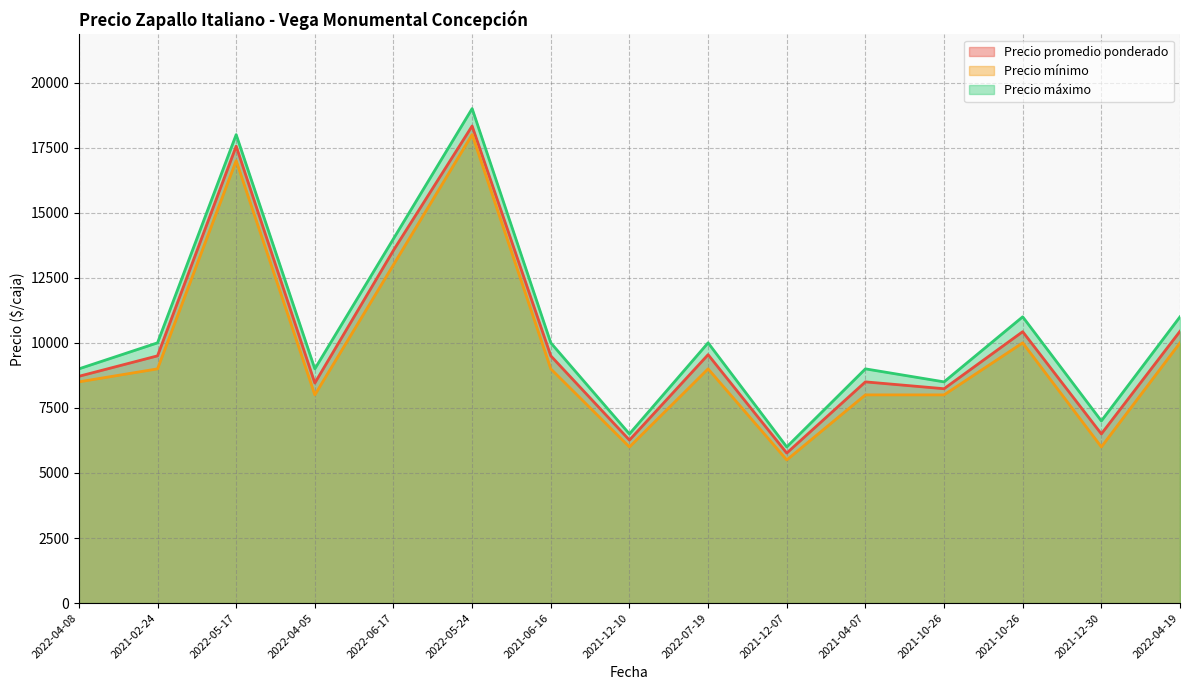

Which category has the lowest value in the Precio máximo series?

2021-12-07